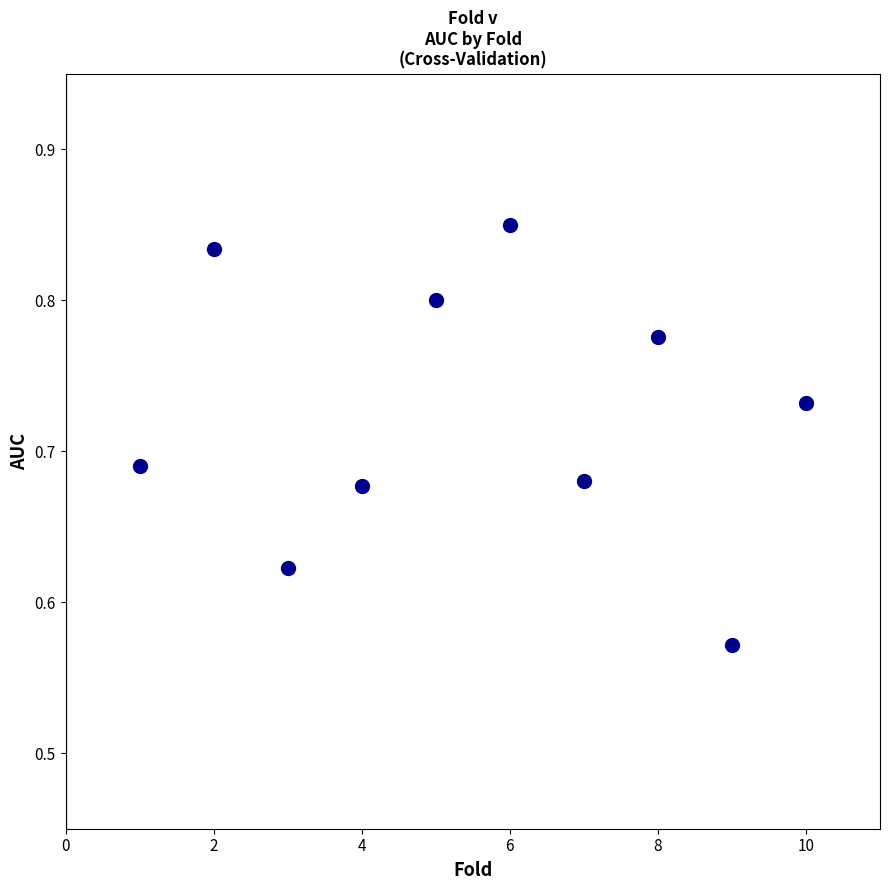

What is the average X value?

5.5